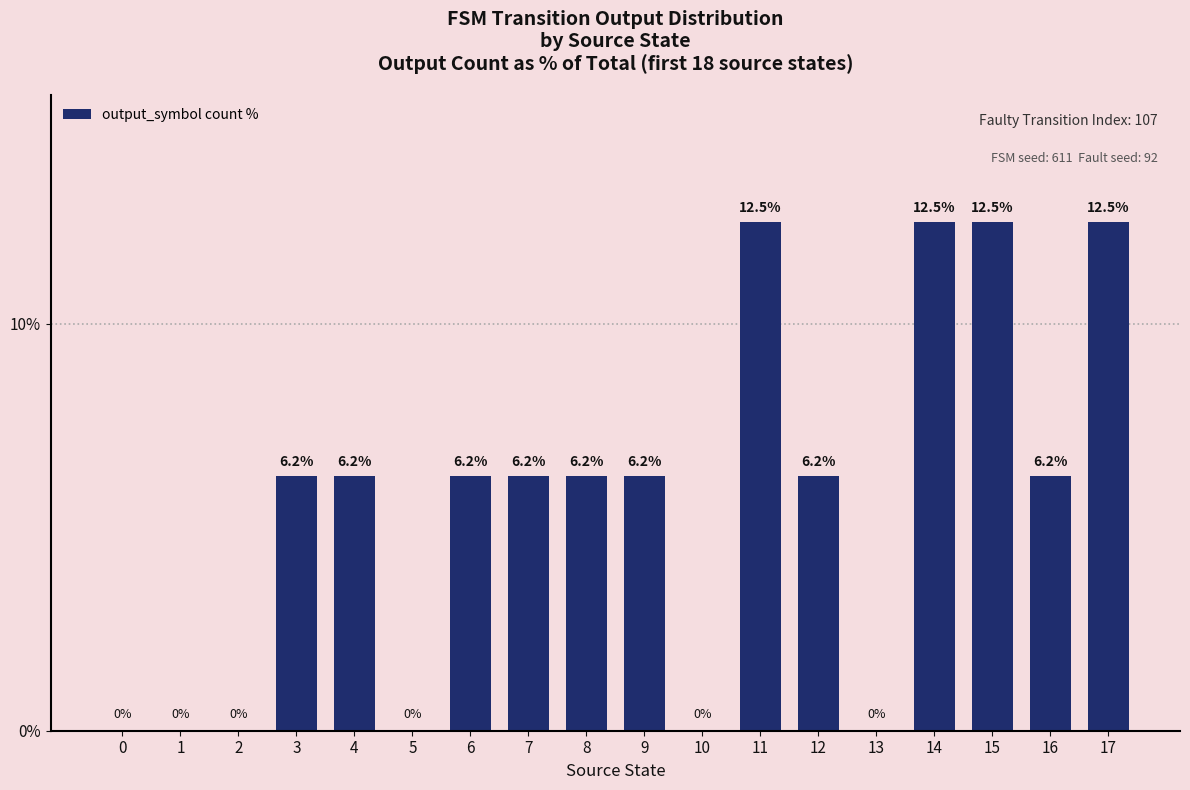

Where does the data first go above 6?

3